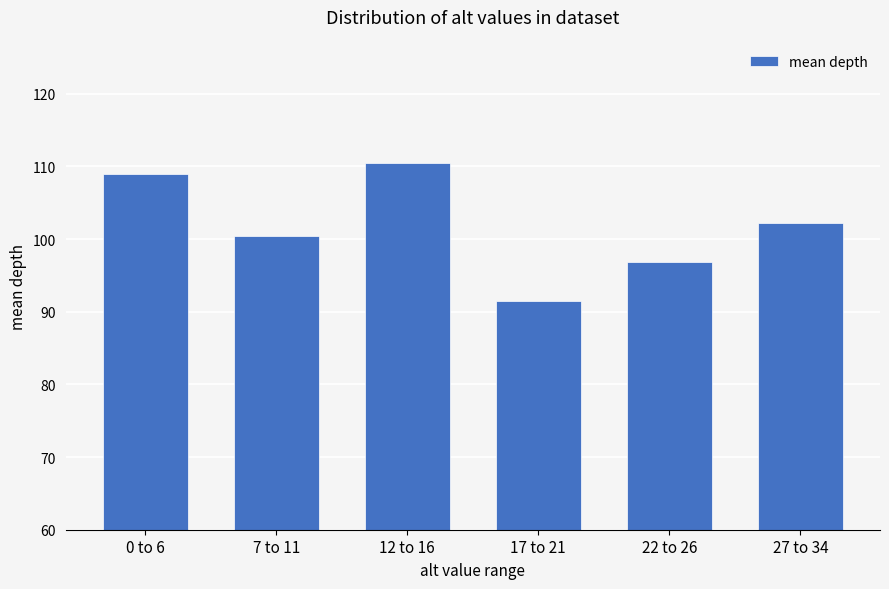

Is it true that the value at 27 to 34 is 102.2?

True